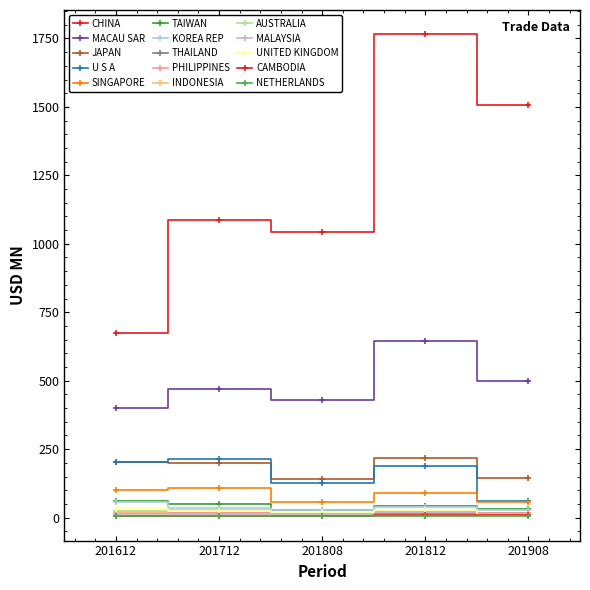

How many lines are shown in the chart?

15